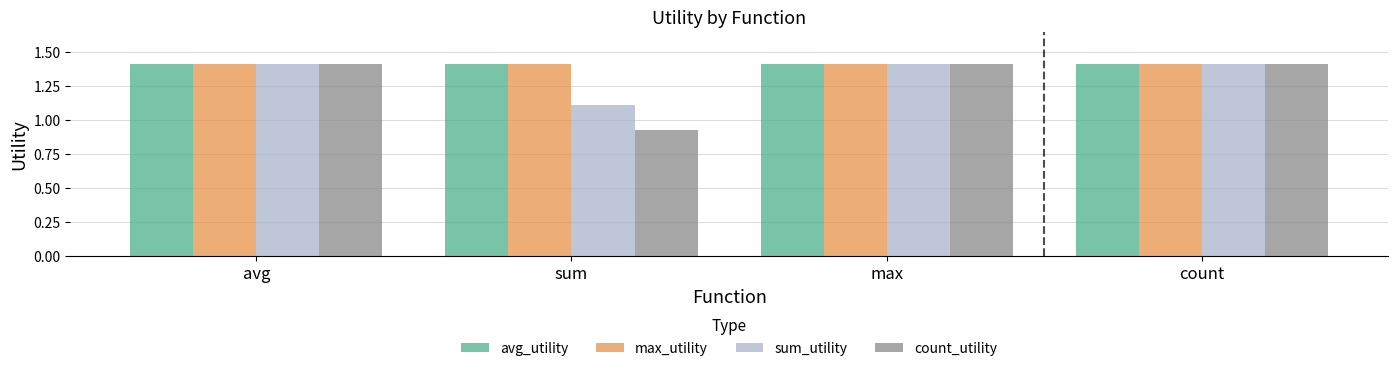

What is the sum of all max_utility values?

5.7